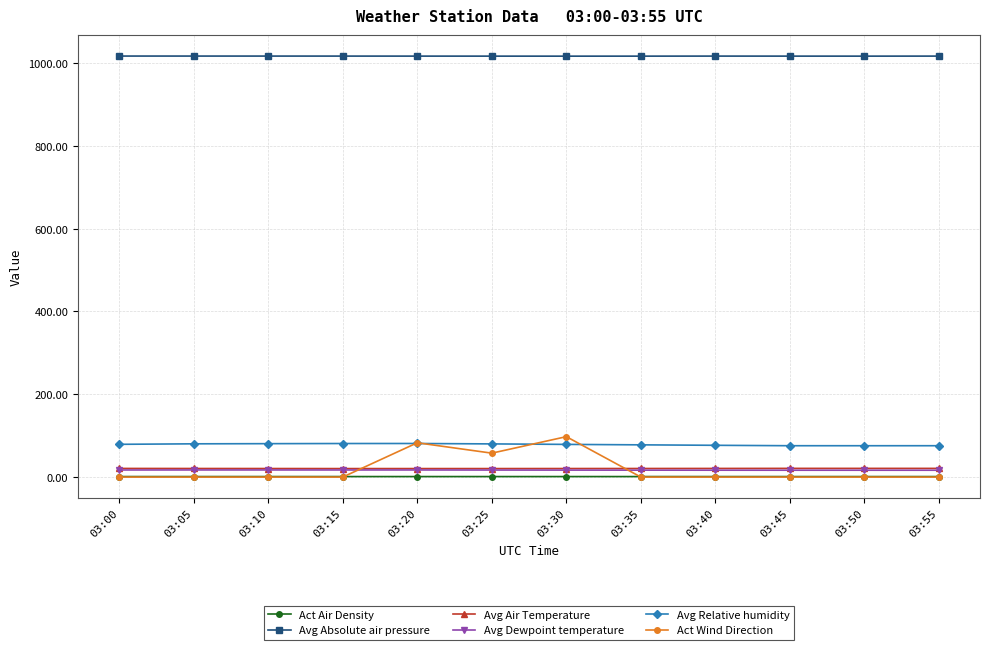

Which series has the largest range (max minus min)?

Act Wind Direction